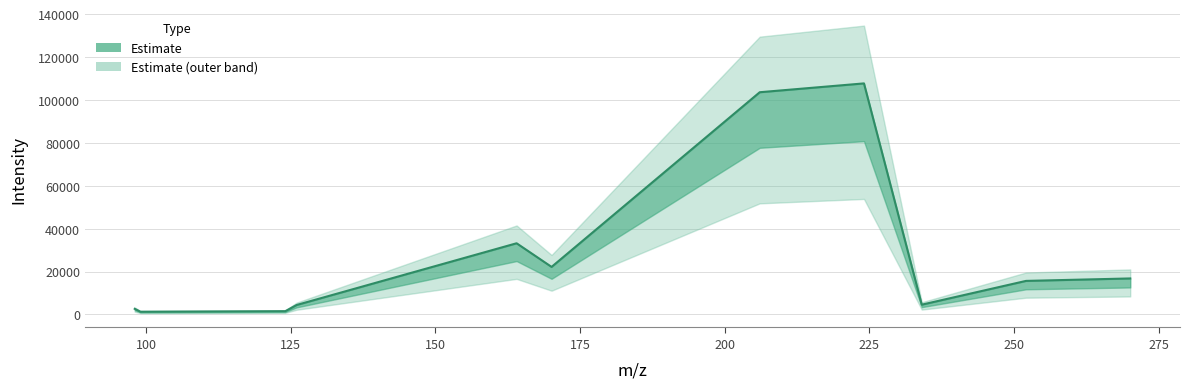

At which label does the data first exceed 15645?

164.03746032714844